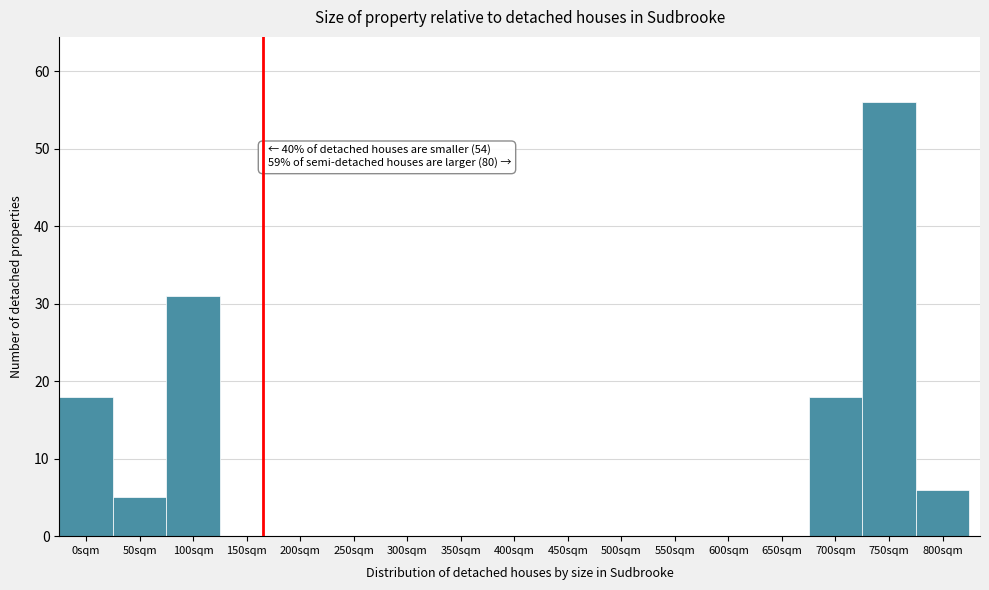

Reading right to left, extract all data points from this chart.

800sqm=6	750sqm=56	700sqm=18	650sqm=0	600sqm=0	550sqm=0	500sqm=0	450sqm=0	400sqm=0	350sqm=0	300sqm=0	250sqm=0	200sqm=0	150sqm=0	100sqm=31	50sqm=5	0sqm=18